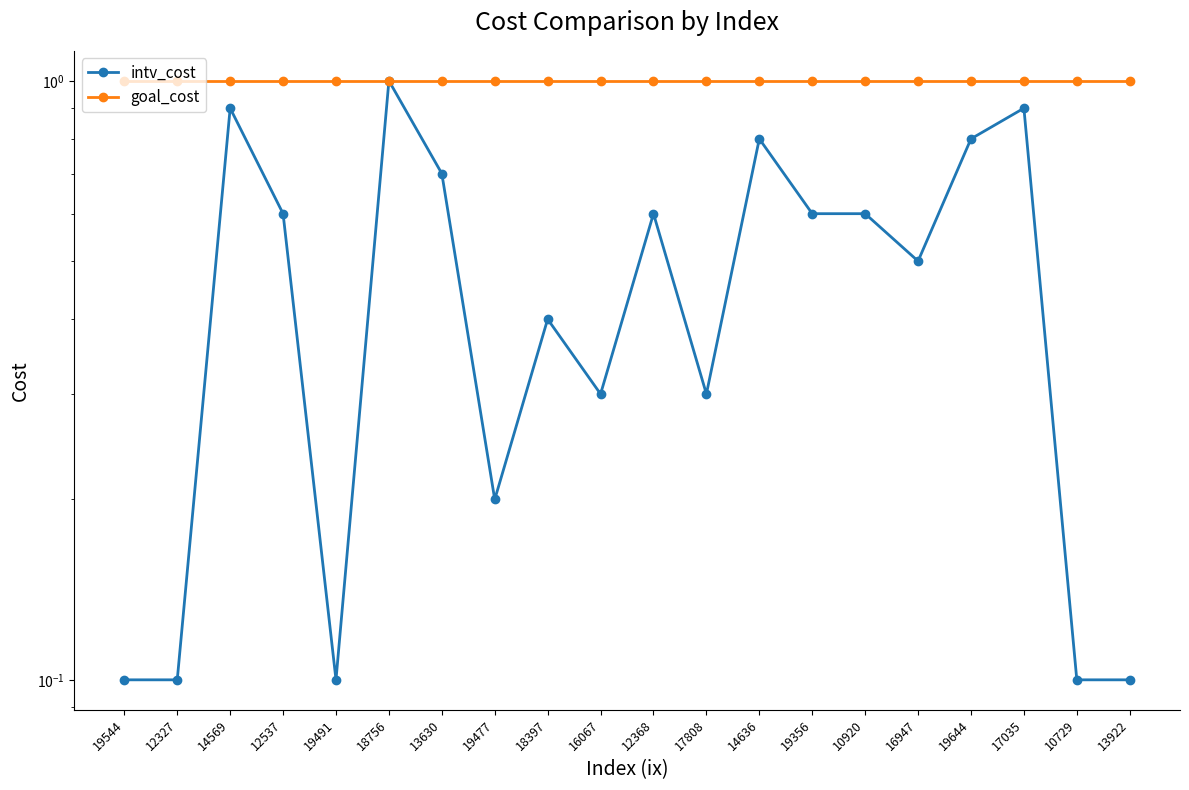

Which series has the largest total across all categories?

goal_cost